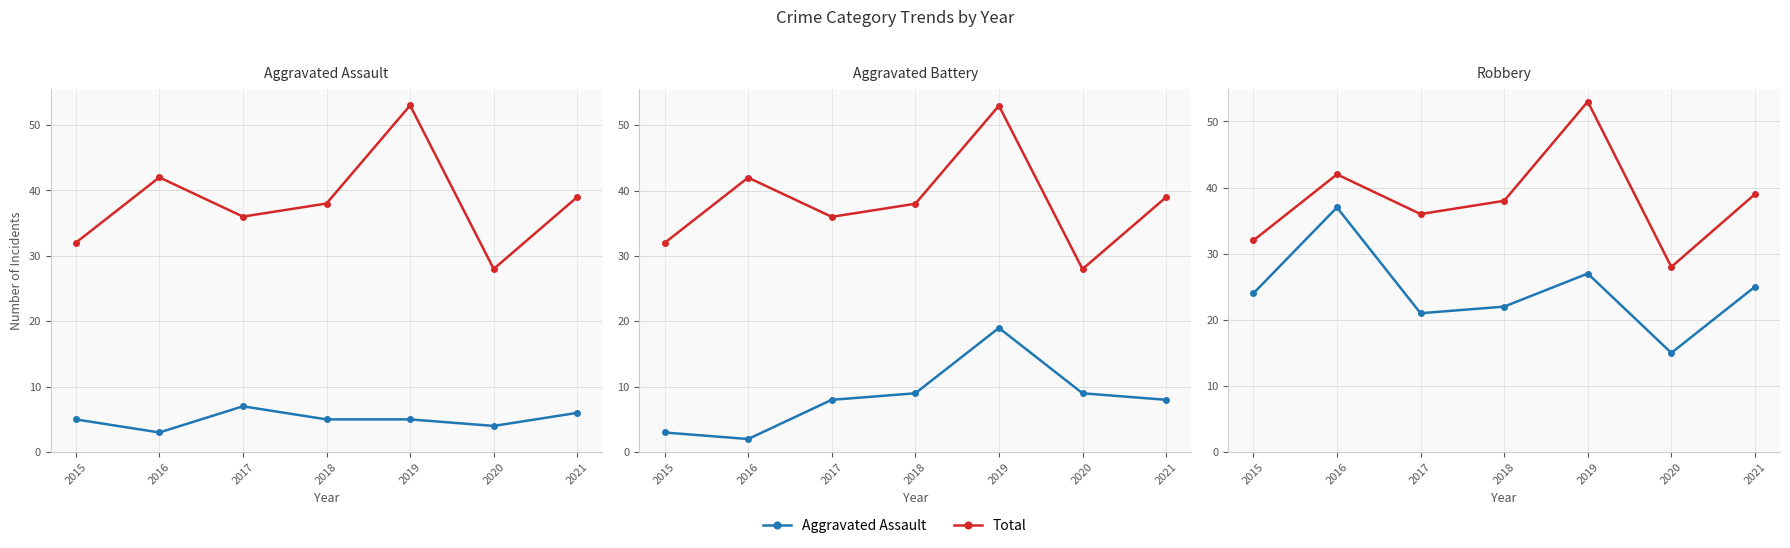

How many values in the Total series are below 38?

3